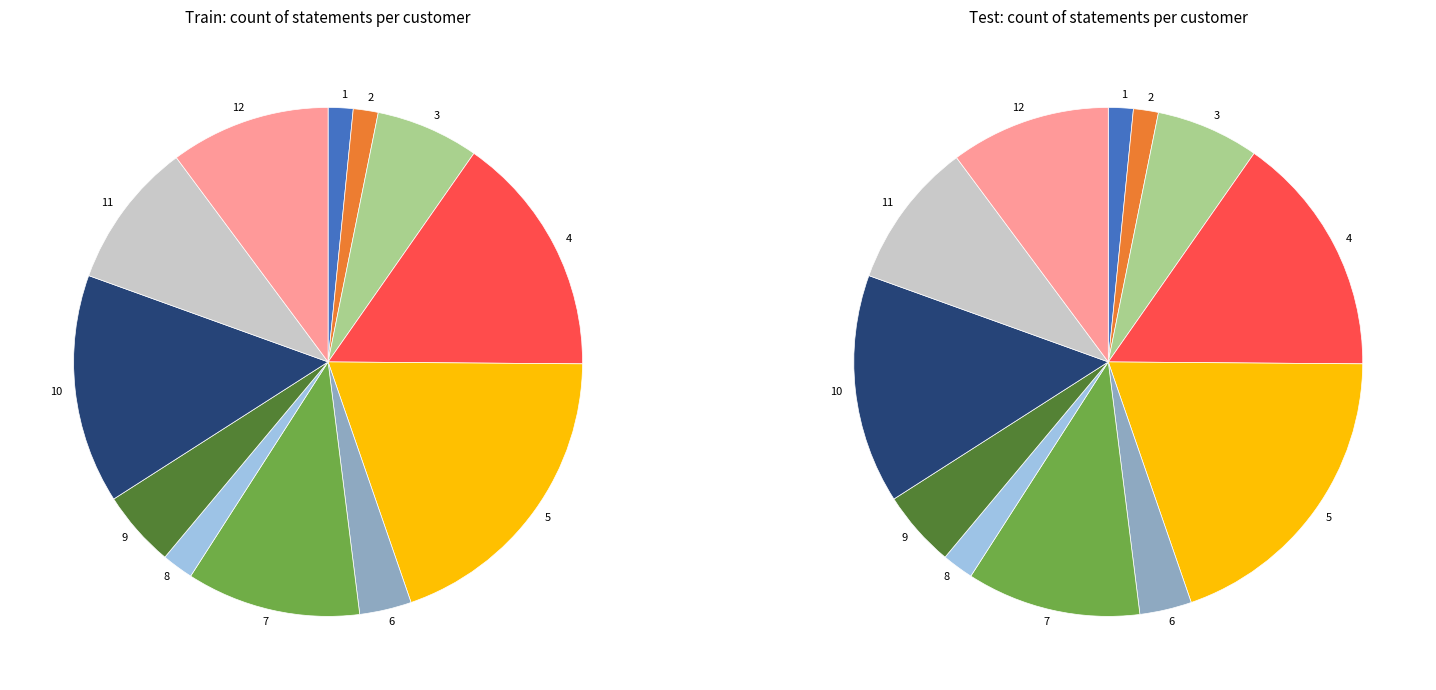

Rank the categories by value from highest to lowest.

5, 4, 10, 7, 12, 11, 3, 9, 6, 8, 2, 1